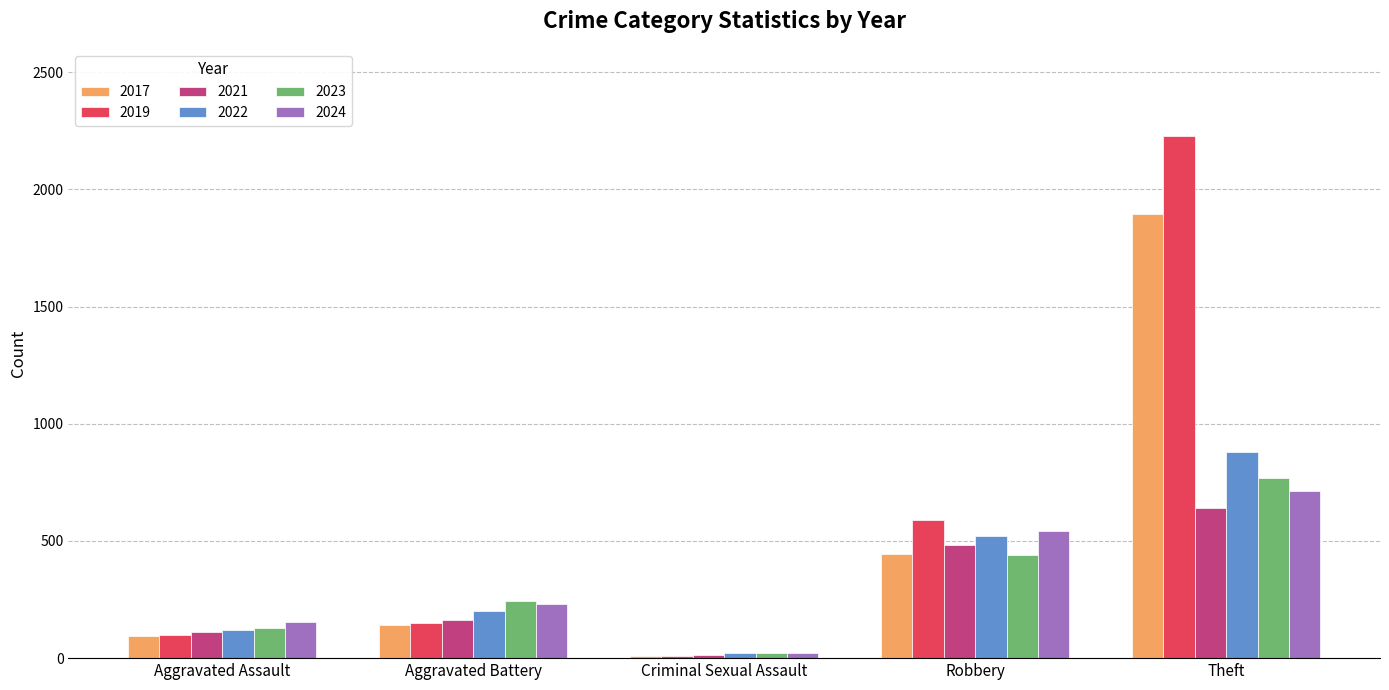

At which label does 2024 reach its minimum?

Criminal Sexual Assault